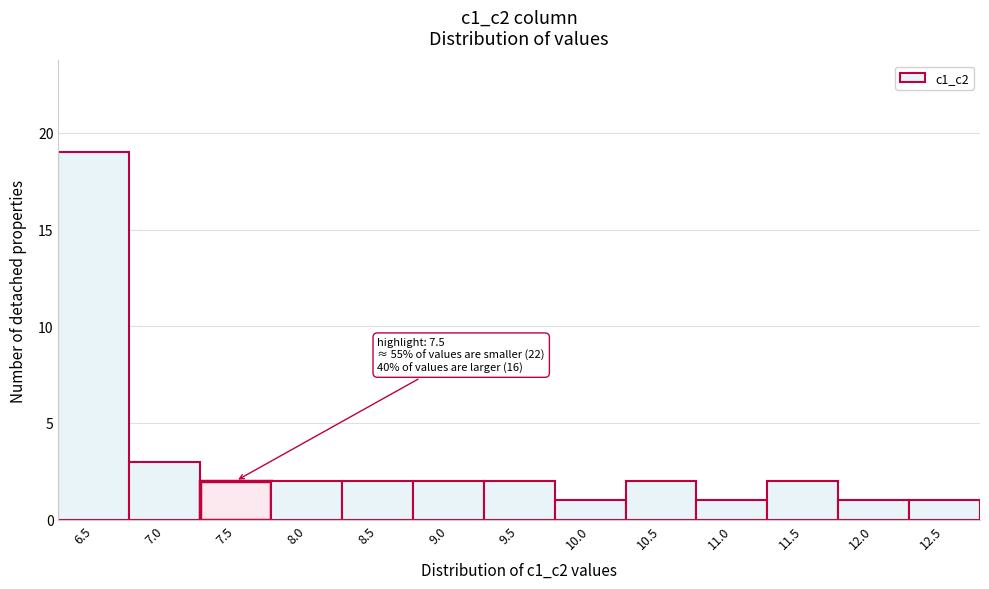

Reading left to right, transcribe all the data shown in this chart.

6.5=19	7.0=3	7.5=2	8.0=2	8.5=2	9.0=2	9.5=2	10.0=1	10.5=2	11.0=1	11.5=2	12.0=1	12.5=1